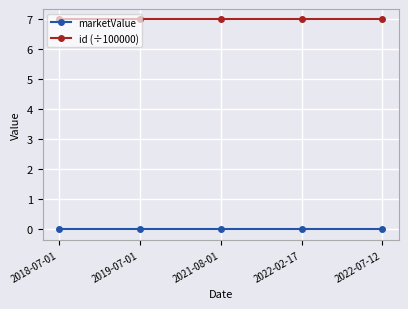

How many data points does each series have?

5